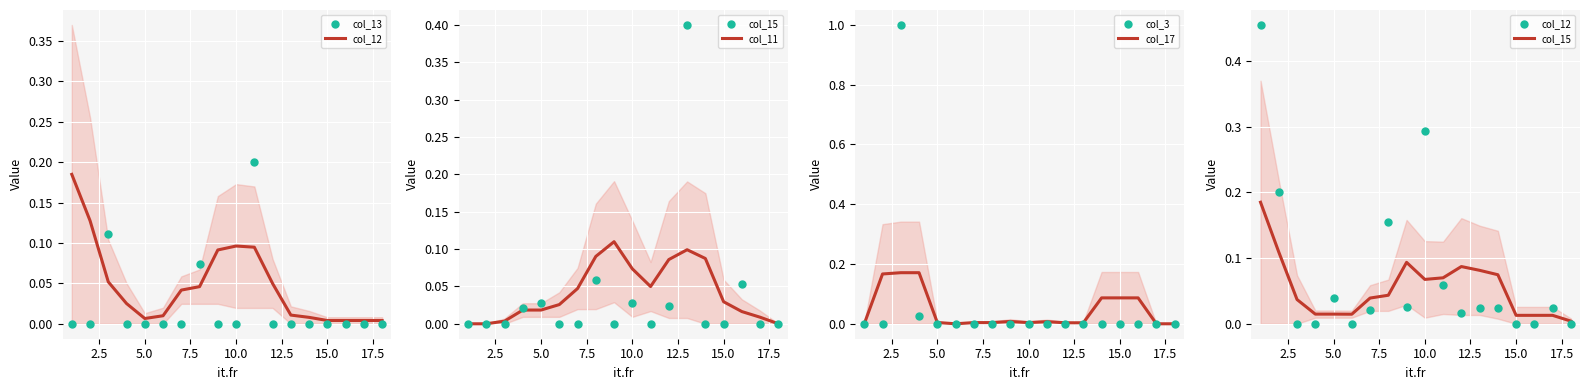

Which series contains the highest Y value?

col_3